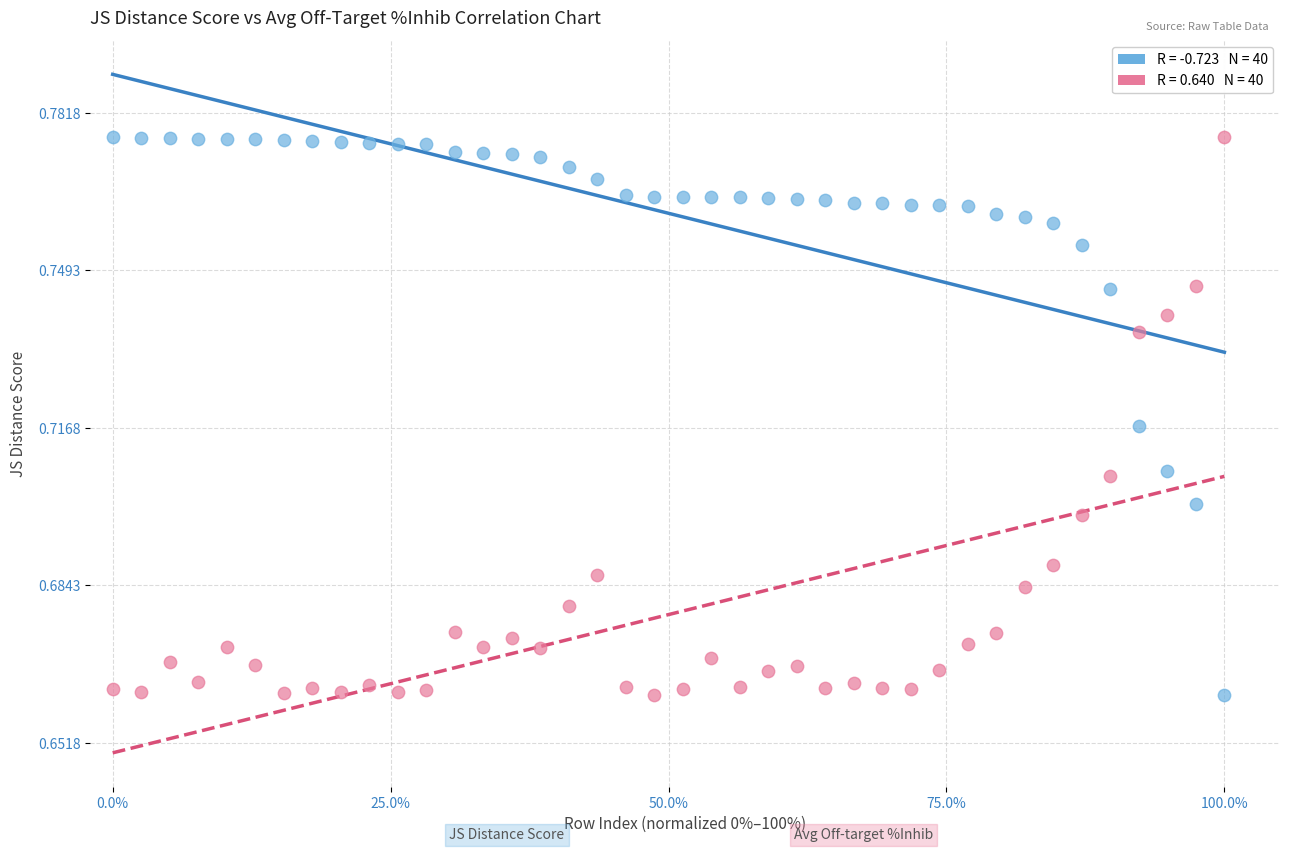

Across all data points, what is the range of X values (max minus min)?

1.0